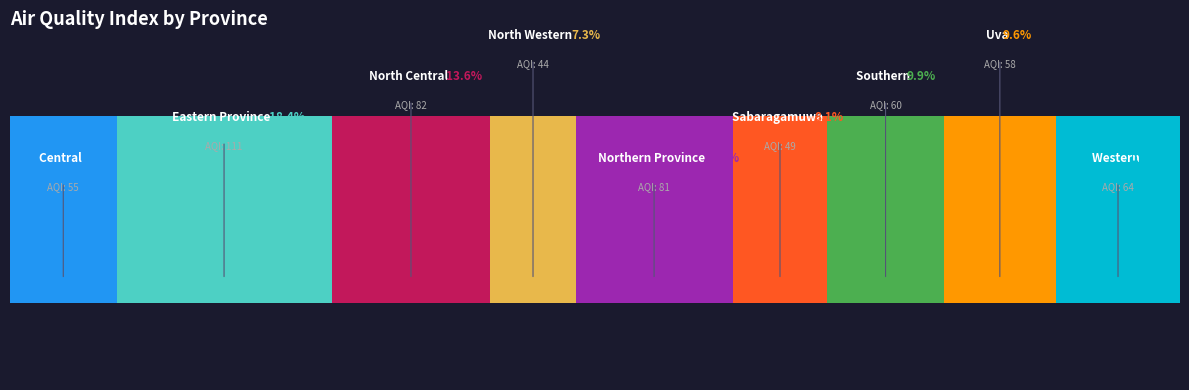

Does the chart contain stacked bars?

No